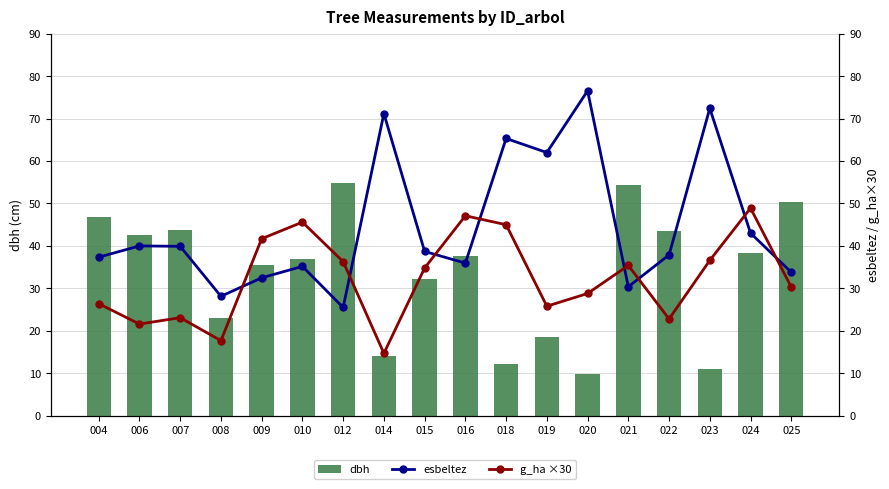

At which label does esbeltez first exceed 38?

006